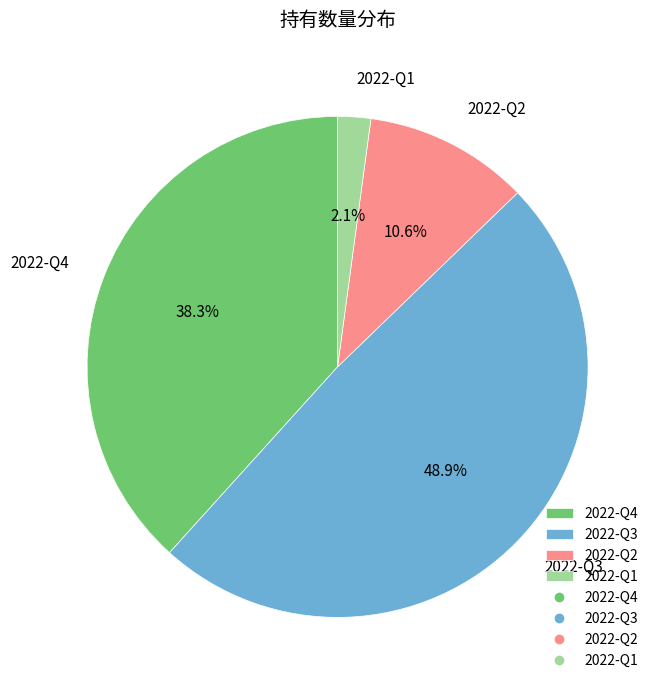

Rank the categories by value from highest to lowest.

2022-Q3, 2022-Q4, 2022-Q2, 2022-Q1